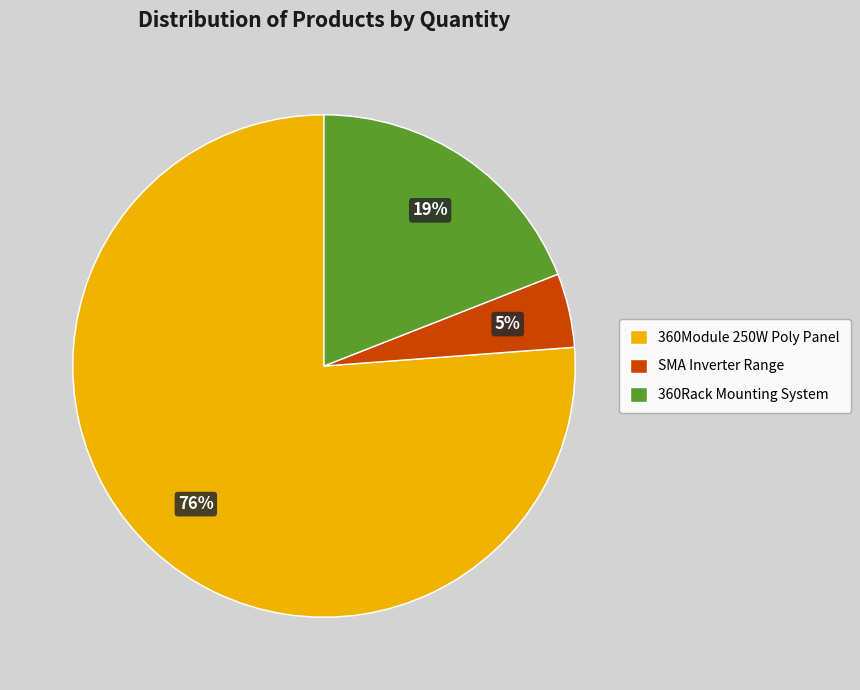

What is the ratio of the value at 360Module 250W Poly Panel to the value at 360Rack Mounting System?

4.0